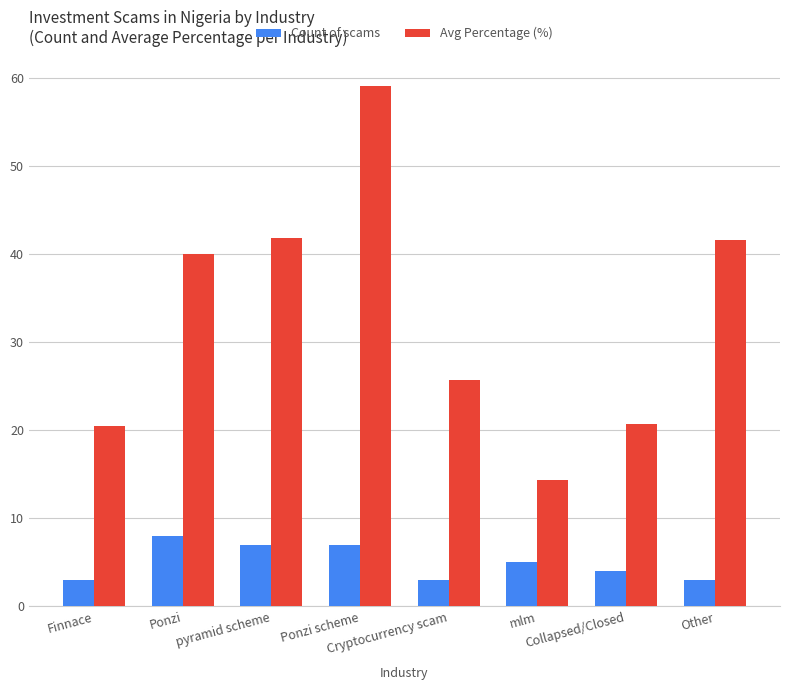

Between Ponzi scheme and Other, which series saw the biggest shift?

Avg Percentage (%)